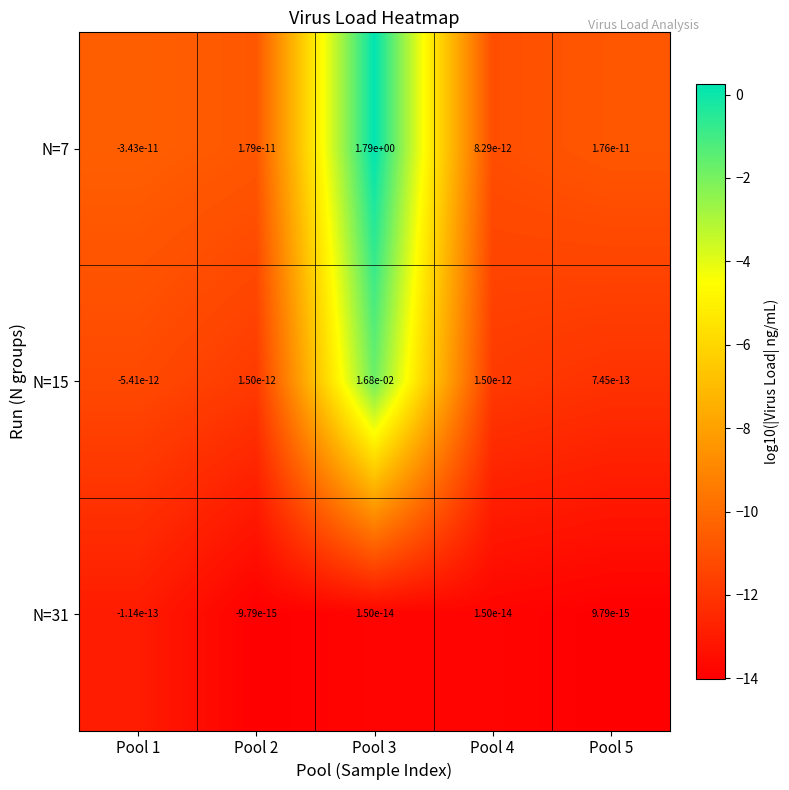

The value of N=15 at Pool 1 is -0.0. True or false?

True